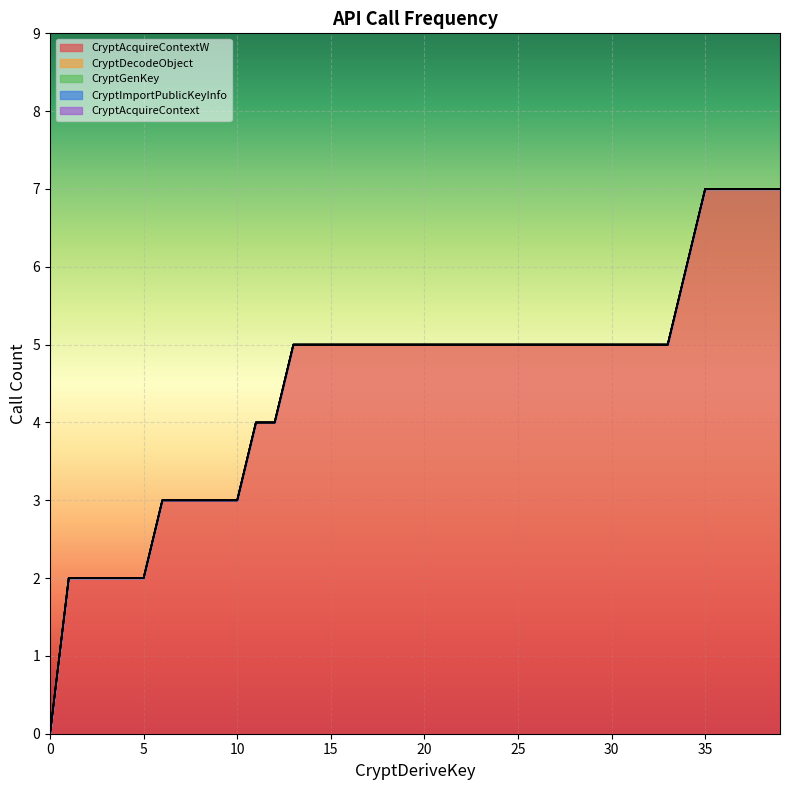

Reading left to right, list all the values displayed in this chart.

CryptAcquireContextW: 0=0	1=2	2=2	3=2	4=2	5=2	6=3	7=3	8=3	9=3	10=3	11=4	12=4	13=5	14=5	15=5	16=5	17=5	18=5	19=5	20=5	21=5	22=5	23=5	24=5	25=5	26=5	27=5	28=5	29=5	30=5	31=5	32=5	33=5	34=6	35=7	36=7	37=7	38=7	39=7
CryptDecodeObject: 0=0	1=0	2=0	3=0	4=0	5=0	6=0	7=0	8=0	9=0	10=0	11=0	12=0	13=0	14=0	15=0	16=0	17=0	18=0	19=0	20=0	21=0	22=0	23=0	24=0	25=0	26=0	27=0	28=0	29=0	30=0	31=0	32=0	33=0	34=0	35=0	36=0	37=0	38=0	39=0
CryptGenKey: 0=0	1=0	2=0	3=0	4=0	5=0	6=0	7=0	8=0	9=0	10=0	11=0	12=0	13=0	14=0	15=0	16=0	17=0	18=0	19=0	20=0	21=0	22=0	23=0	24=0	25=0	26=0	27=0	28=0	29=0	30=0	31=0	32=0	33=0	34=0	35=0	36=0	37=0	38=0	39=0
CryptImportPublicKeyInfo: 0=0	1=0	2=0	3=0	4=0	5=0	6=0	7=0	8=0	9=0	10=0	11=0	12=0	13=0	14=0	15=0	16=0	17=0	18=0	19=0	20=0	21=0	22=0	23=0	24=0	25=0	26=0	27=0	28=0	29=0	30=0	31=0	32=0	33=0	34=0	35=0	36=0	37=0	38=0	39=0
CryptAcquireContext: 0=0	1=0	2=0	3=0	4=0	5=0	6=0	7=0	8=0	9=0	10=0	11=0	12=0	13=0	14=0	15=0	16=0	17=0	18=0	19=0	20=0	21=0	22=0	23=0	24=0	25=0	26=0	27=0	28=0	29=0	30=0	31=0	32=0	33=0	34=0	35=0	36=0	37=0	38=0	39=0